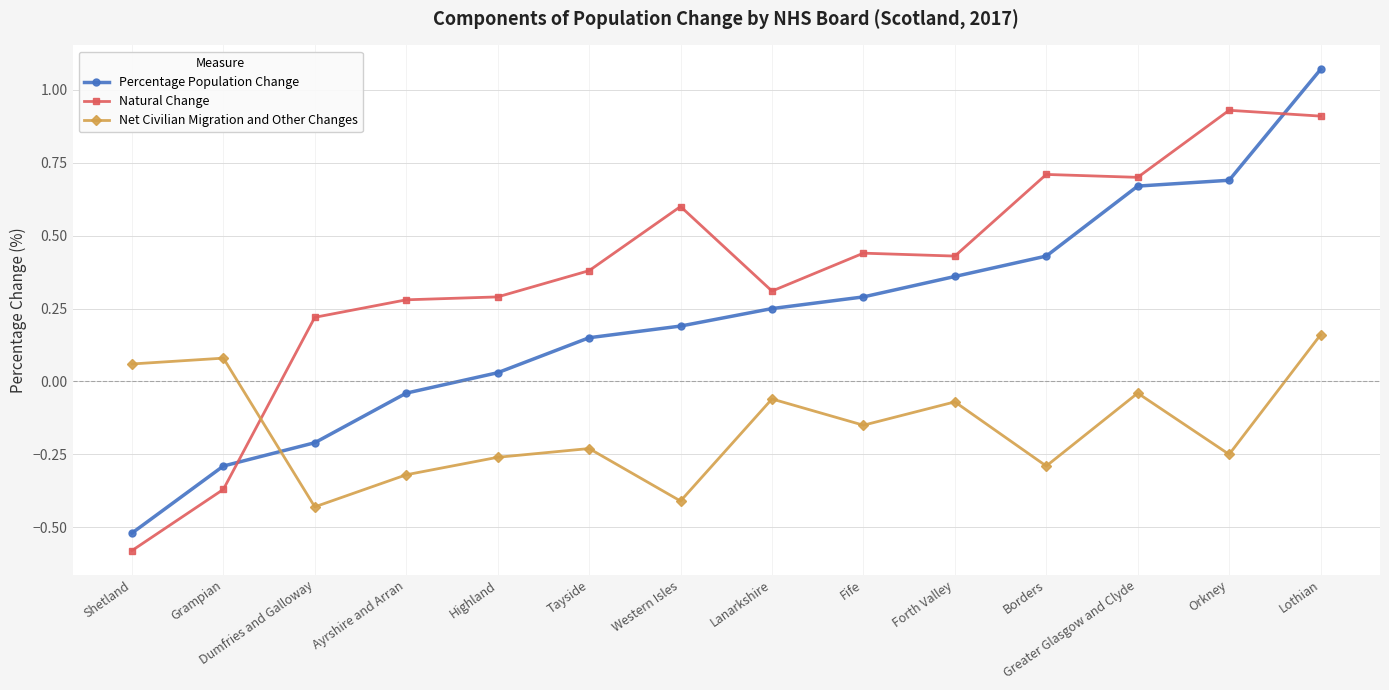

At which label is Natural Change closest to 0?

Dumfries and Galloway